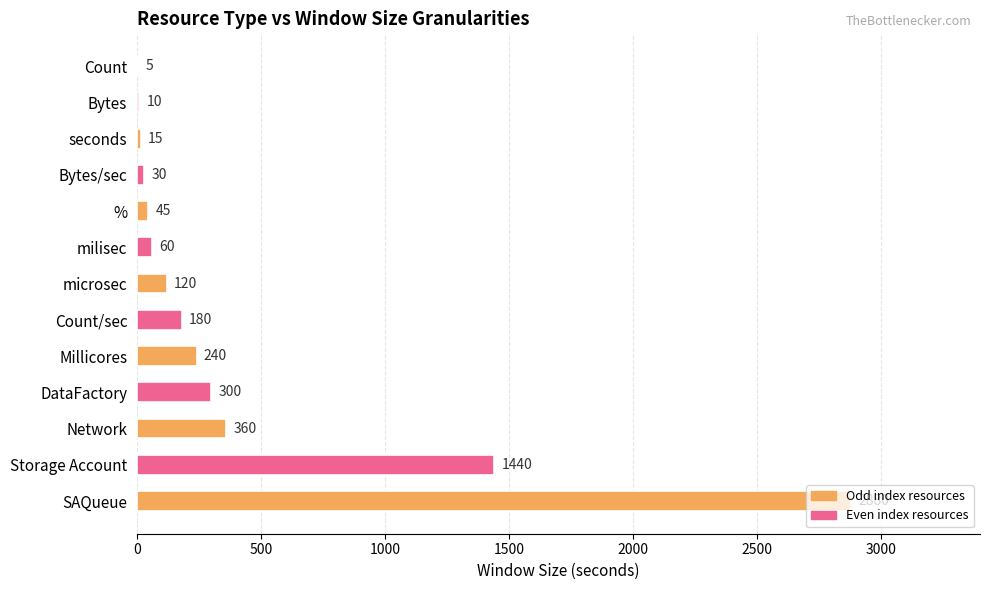

Which has a higher value, milisec or Bytes/sec?

milisec